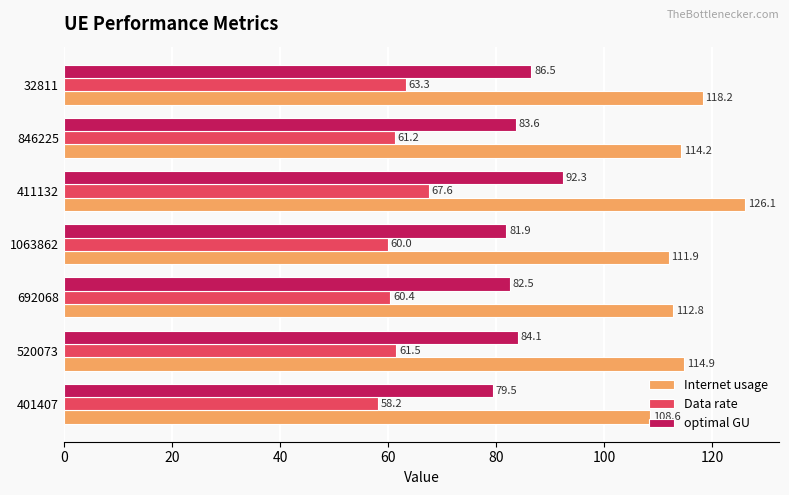

Which series has the largest total across all categories?

Internet usage